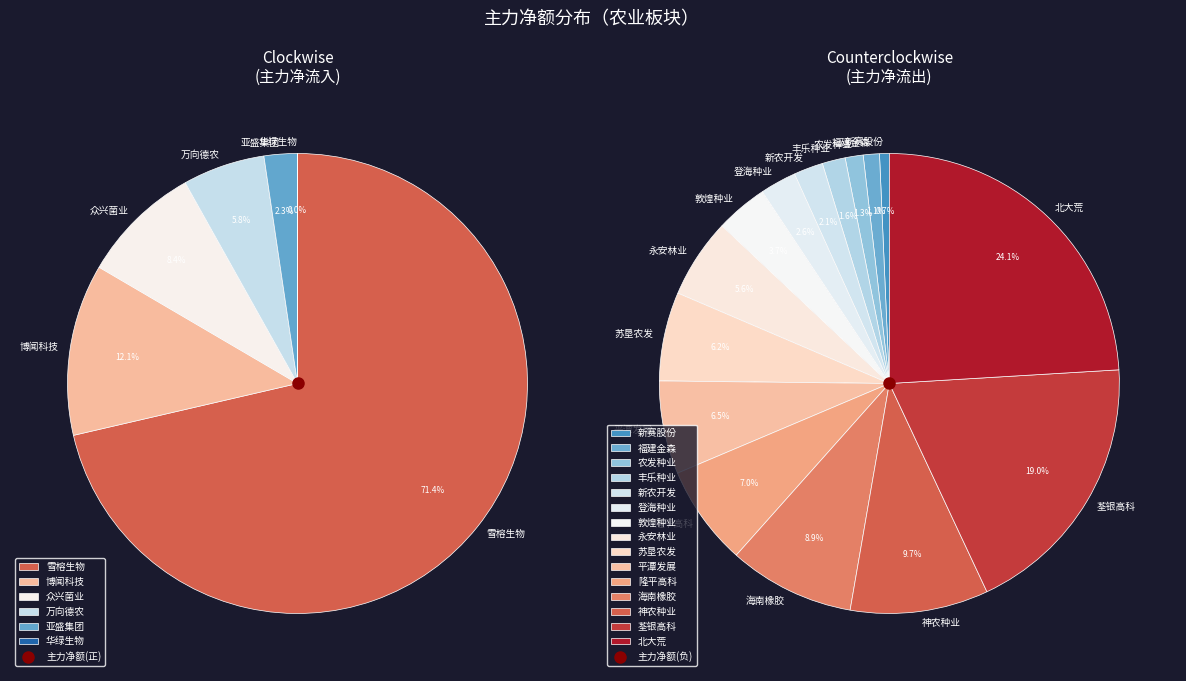

How many slices are in this pie chart?

21